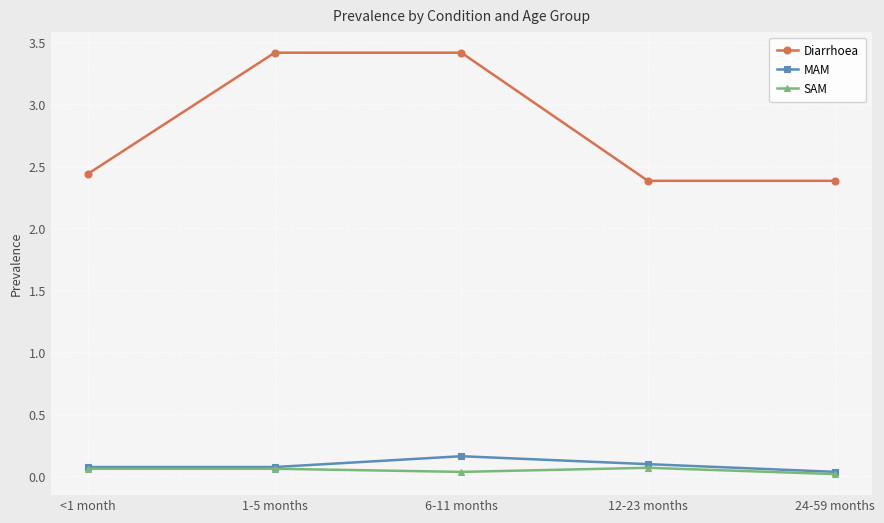

What is the spread (max minus min) of values at 6-11 months?

3.4